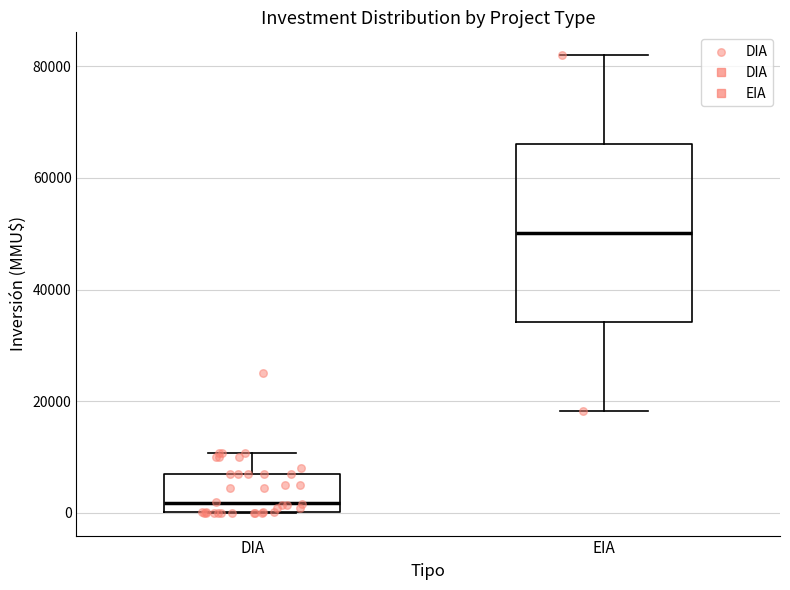

Comparing the boxes themselves (not the whiskers), which one is the tallest?

EIA